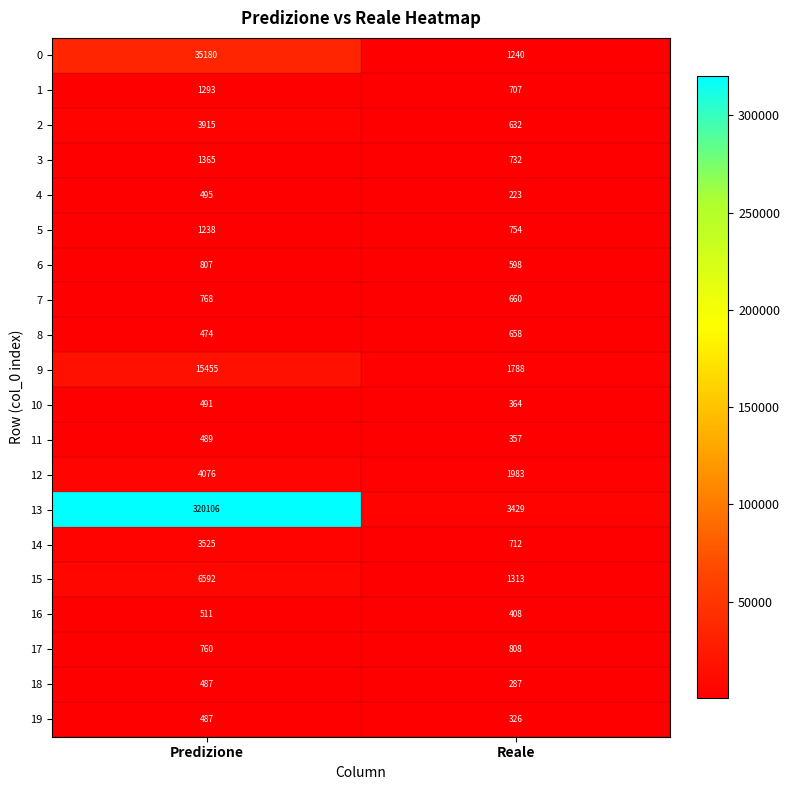

At Reale, list the series in order from largest to smallest.

13, 12, 9, 15, 0, 17, 5, 3, 14, 1, 7, 8, 2, 6, 16, 10, 11, 19, 18, 4